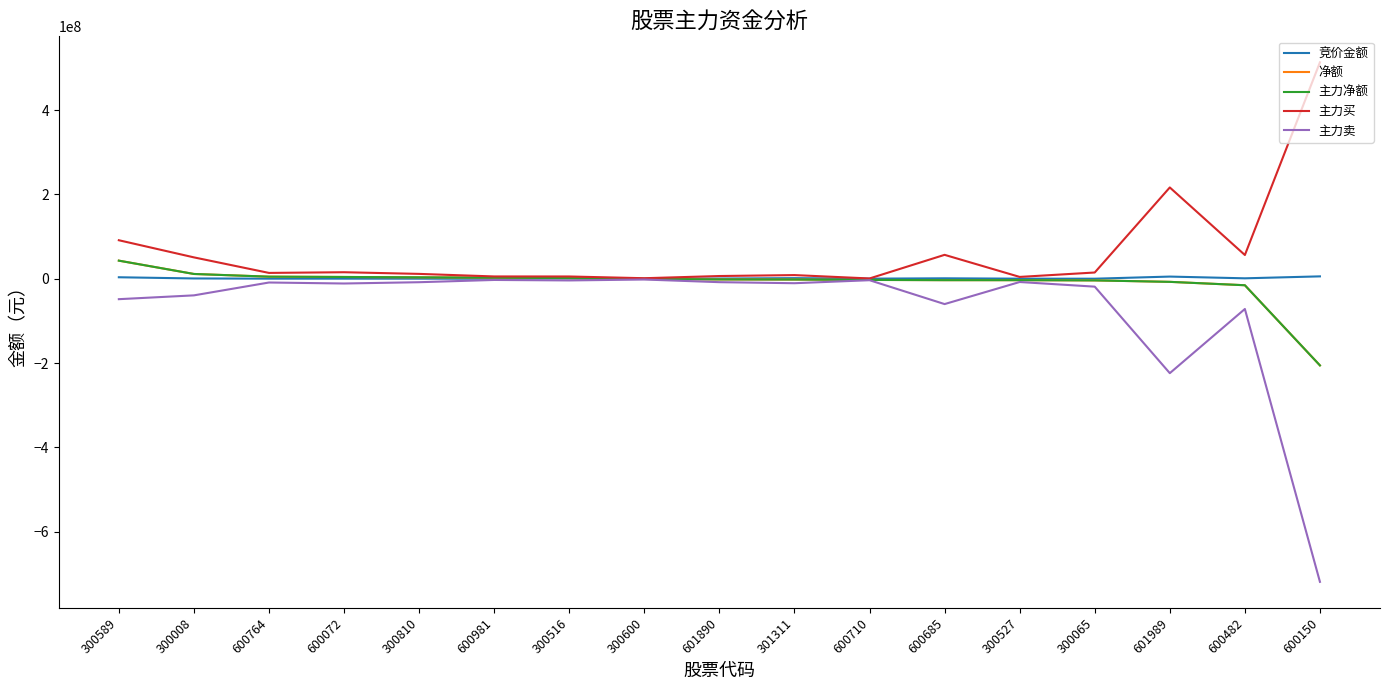

Is it true that 主力净额 equals 7618039 at 600072?

False